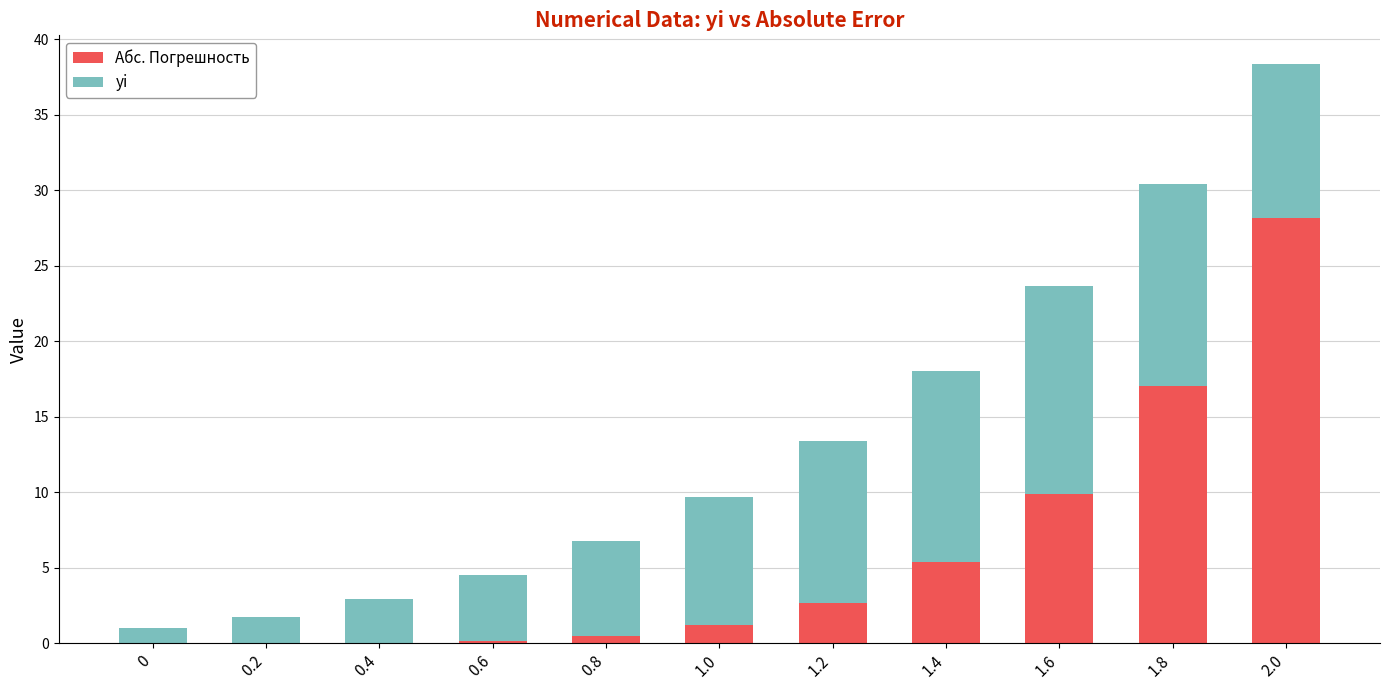

At which category is the sum across all series the highest?

2.0